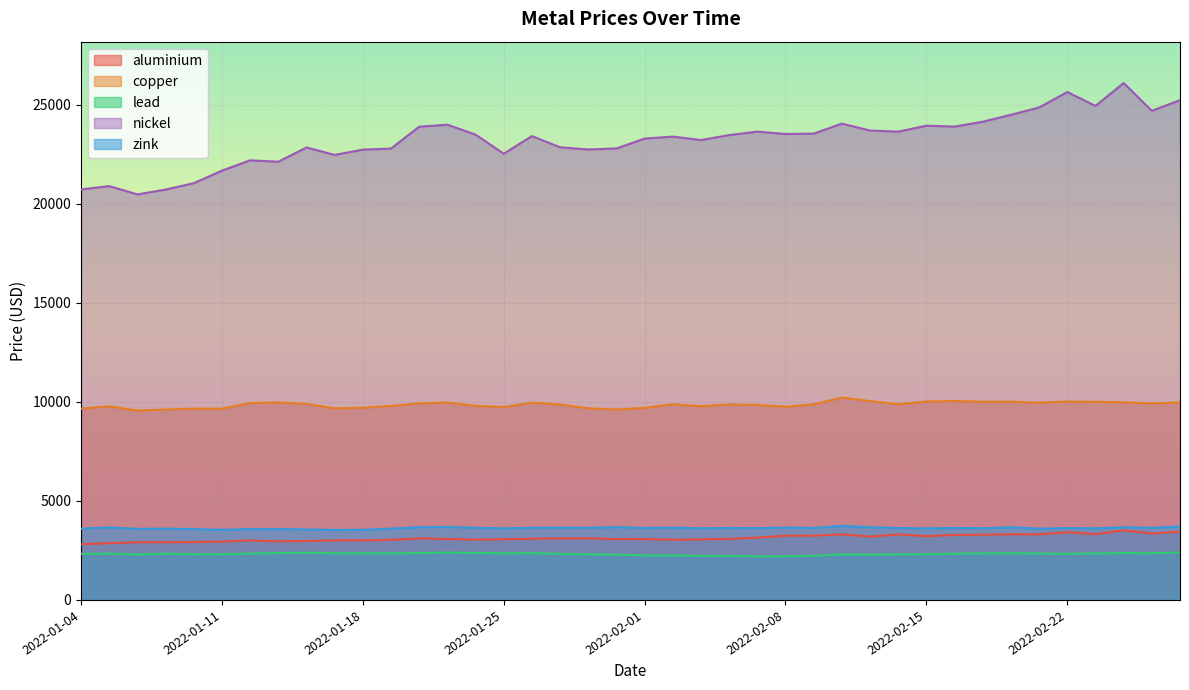

Reading left to right, what are all the values shown in this chart?

aluminium: 2815.5	2866.0	2912.5	2919.5	2923.0	2950.0	3003.0	2960.0	2977.5	3009.0	3006.0	3036.0	3109.5	3079.5	3044.5	3064.0	3093.0	3107.0	3110.0	3076.0	3072.0	3043.0	3058.5	3087.0	3148.0	3245.0	3248.0	3313.0	3200.0	3306.0	3223.0	3282.0	3294.0	3314.0	3315.0	3420.0	3323.5	3519.0	3355.5	3450.0
copper: 9660.0	9778.0	9565.0	9615.0	9665.0	9662.0	9945.0	9972.0	9900.0	9674.5	9707.0	9801.0	9925.0	9970.0	9800.0	9744.0	9965.0	9872.0	9678.0	9620.0	9701.0	9880.0	9785.0	9875.0	9850.0	9760.0	9881.0	10220.5	10040.0	9882.0	10020.0	10045.5	10010.0	10015.0	9960.0	10020.0	10005.0	9983.0	9920.0	9974.0
lead: 2327.0	2343.0	2291.0	2342.0	2303.0	2305.0	2344.5	2367.0	2383.0	2358.0	2357.0	2352.0	2370.0	2393.5	2372.0	2359.0	2366.0	2330.0	2302.0	2289.0	2250.0	2247.0	2229.0	2225.0	2199.0	2204.0	2234.0	2300.0	2289.0	2300.0	2310.0	2340.0	2351.0	2363.0	2343.5	2335.0	2347.5	2370.0	2359.0	2402.0
nickel: 20730.0	20900.0	20480.0	20725.0	21045.0	21680.0	22200.0	22130.0	22850.0	22475.0	22740.0	22795.0	23900.0	24000.0	23500.0	22535.0	23425.0	22860.0	22750.0	22800.0	23300.0	23400.0	23225.0	23475.0	23650.0	23530.0	23550.0	24055.0	23705.0	23650.0	23950.0	23905.0	24150.0	24500.0	24870.0	25650.0	24950.0	26105.0	24700.0	25240.0
zink: 3602.0	3660.0	3590.0	3602.5	3576.5	3540.0	3582.0	3575.0	3560.0	3535.0	3544.0	3602.0	3674.0	3686.0	3642.0	3615.0	3645.0	3649.0	3644.0	3675.0	3635.0	3650.0	3618.0	3635.0	3623.0	3653.0	3633.5	3738.0	3673.0	3631.0	3613.0	3634.0	3621.0	3668.5	3600.0	3628.0	3615.5	3670.0	3640.0	3705.0